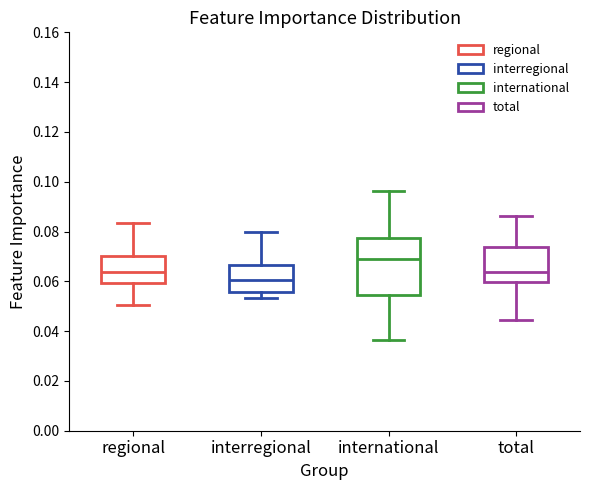

Reading left to right, read every box against the y-axis: the position of its median line, the range the box covers, and the ends of its whiskers. The values are not printed on the chart, so give them approximately, as read against the axis.

regional: median 0.064, box 0.060 to 0.070, whiskers 0.050 to 0.084
interregional: median 0.060, box 0.056 to 0.066, whiskers 0.054 to 0.080
international: median 0.068, box 0.054 to 0.078, whiskers 0.036 to 0.096
total: median 0.064, box 0.060 to 0.074, whiskers 0.044 to 0.086